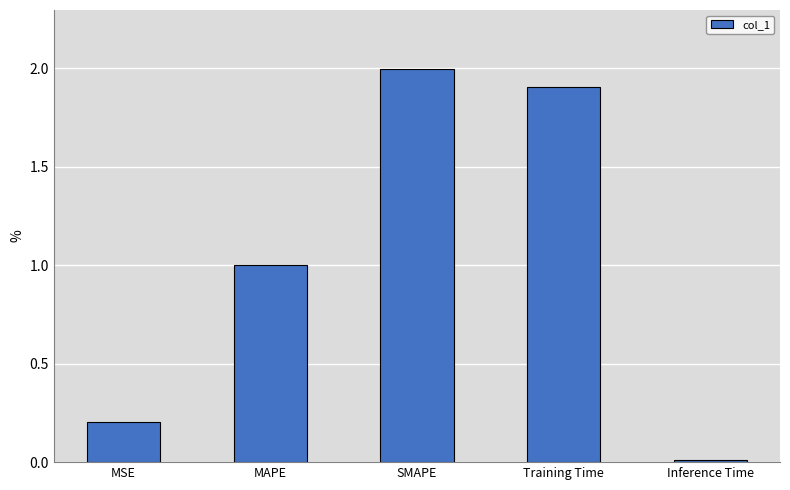

What is the value of the 4th bar from the left?

1.9